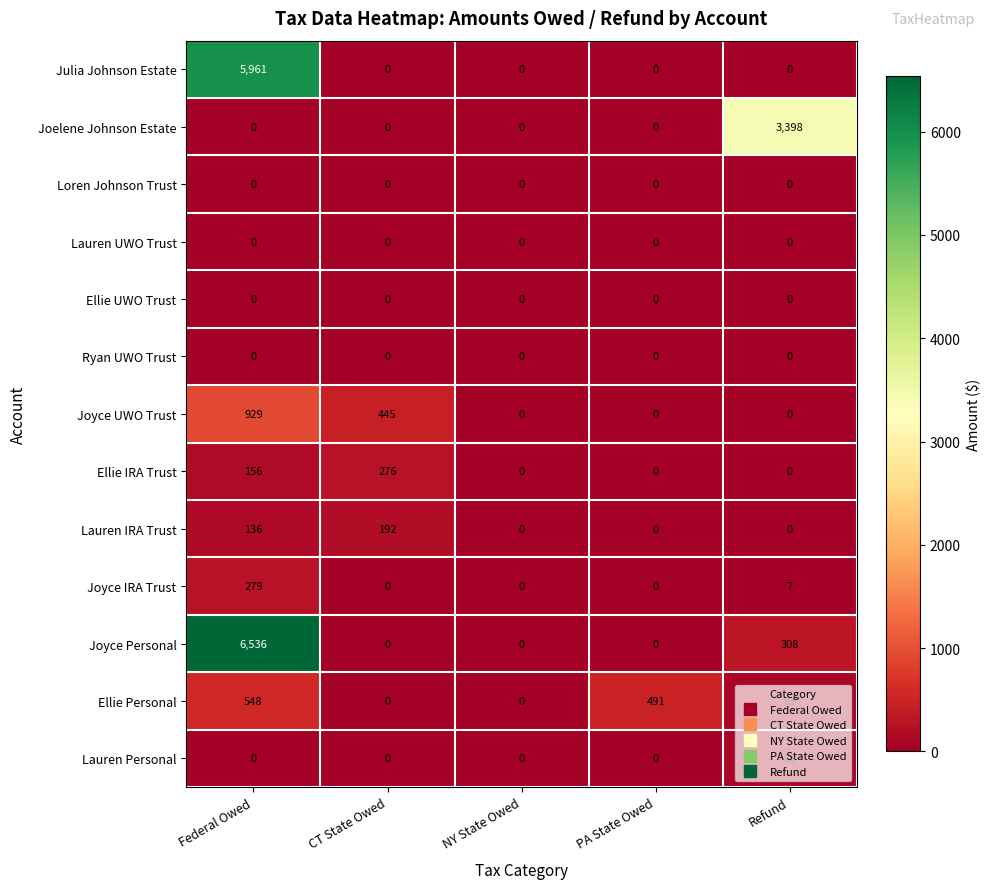

At which category is the sum across all series the highest?

Federal Owed